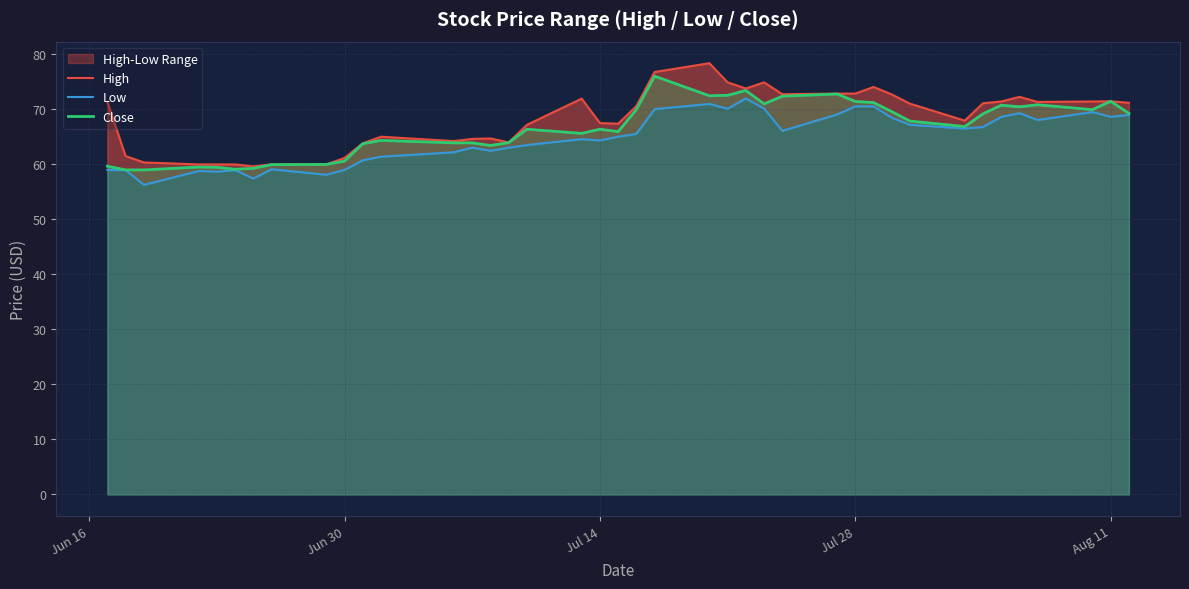

True or false: Close has more than 1 points higher than both neighbors.

True